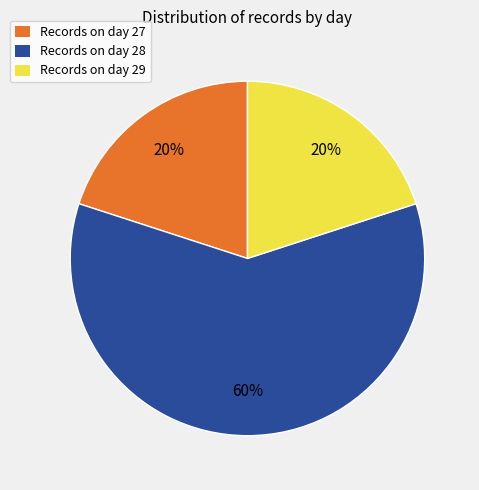

Is there any slice that represents more than half of the pie?

Yes